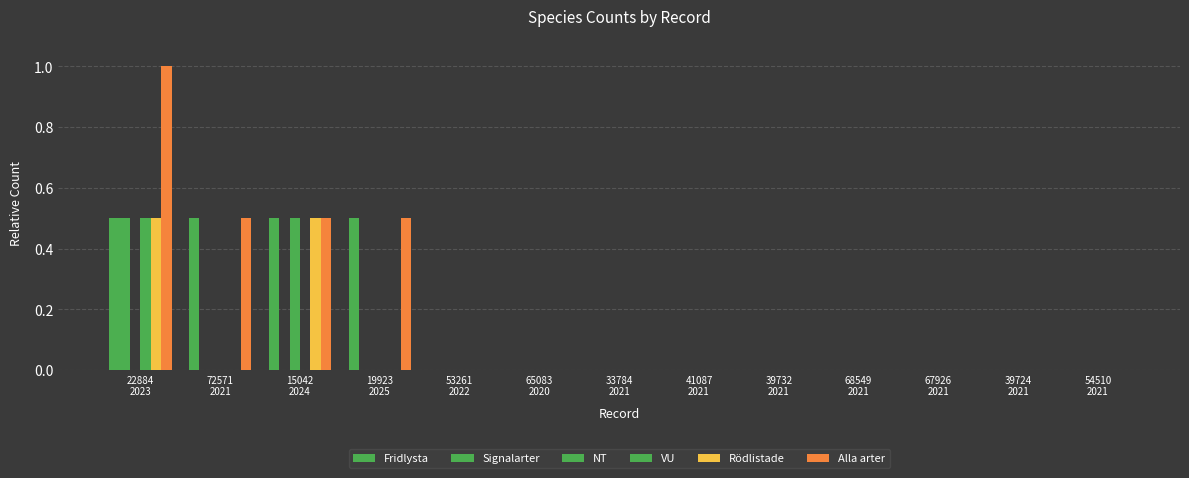

What is the total value across all series at 19923
2025?

1.0